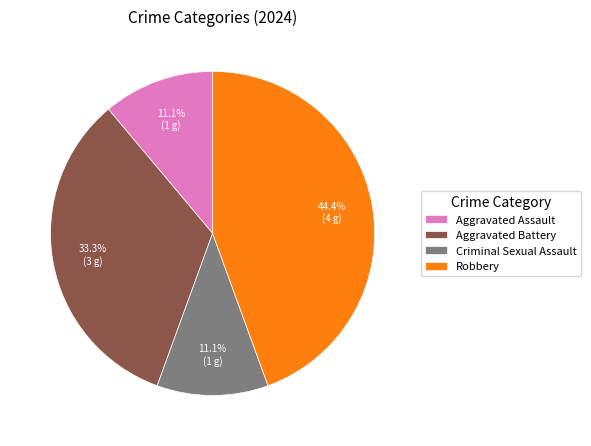

What is the largest slice in the pie chart?

Robbery